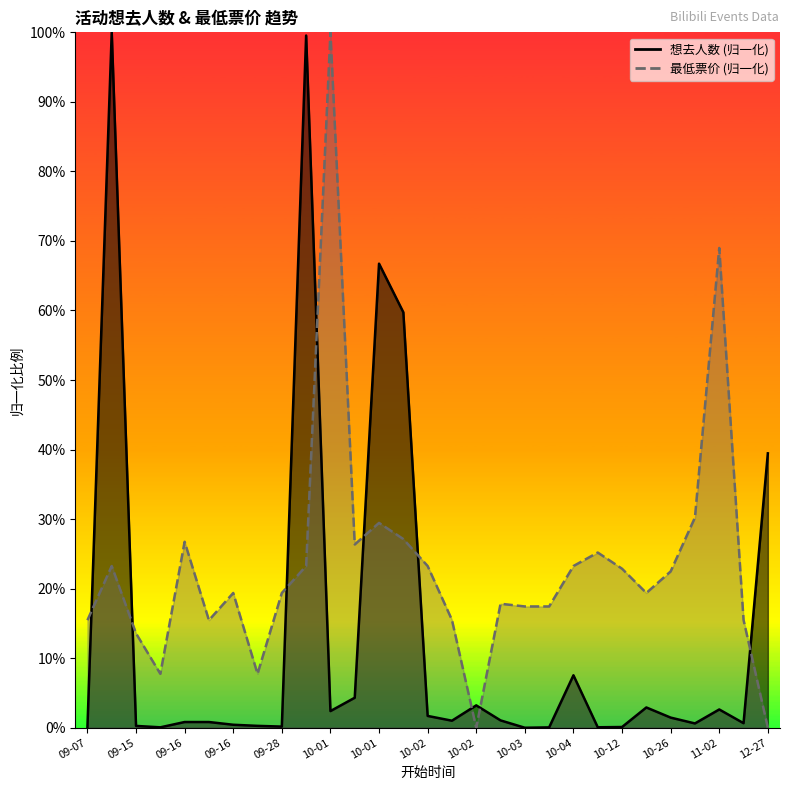

How many values in the 想去人数 series exceed 0?

28